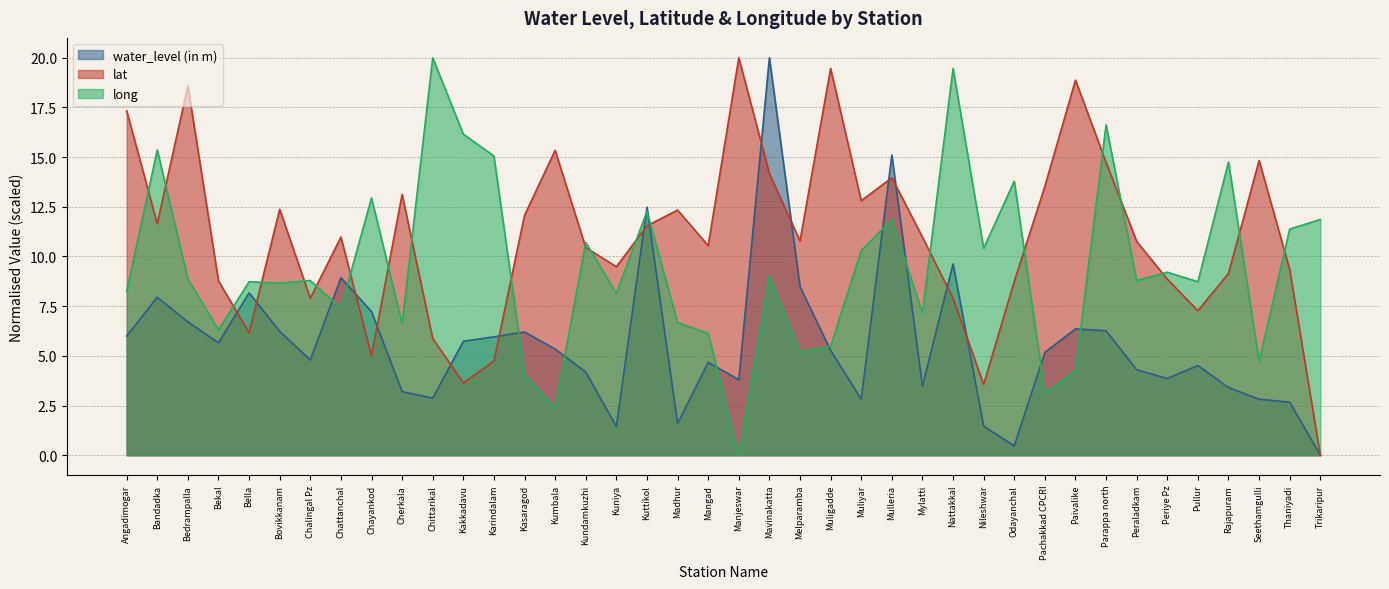

What are all the series names shown in the legend?

water_level (in m), lat, long